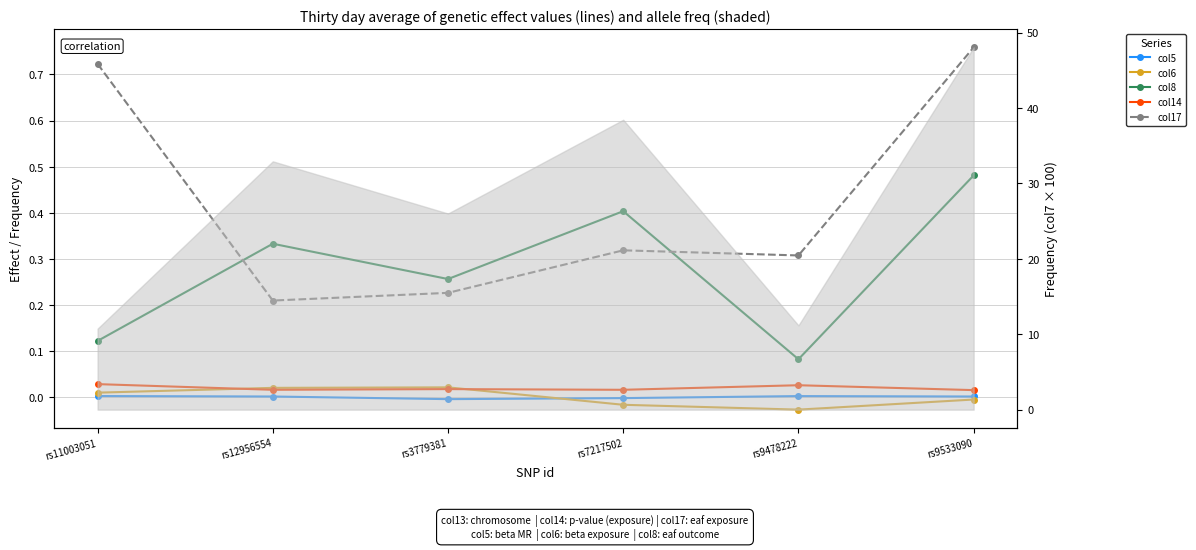

Count the col14 values in the range 0 to 1.

6